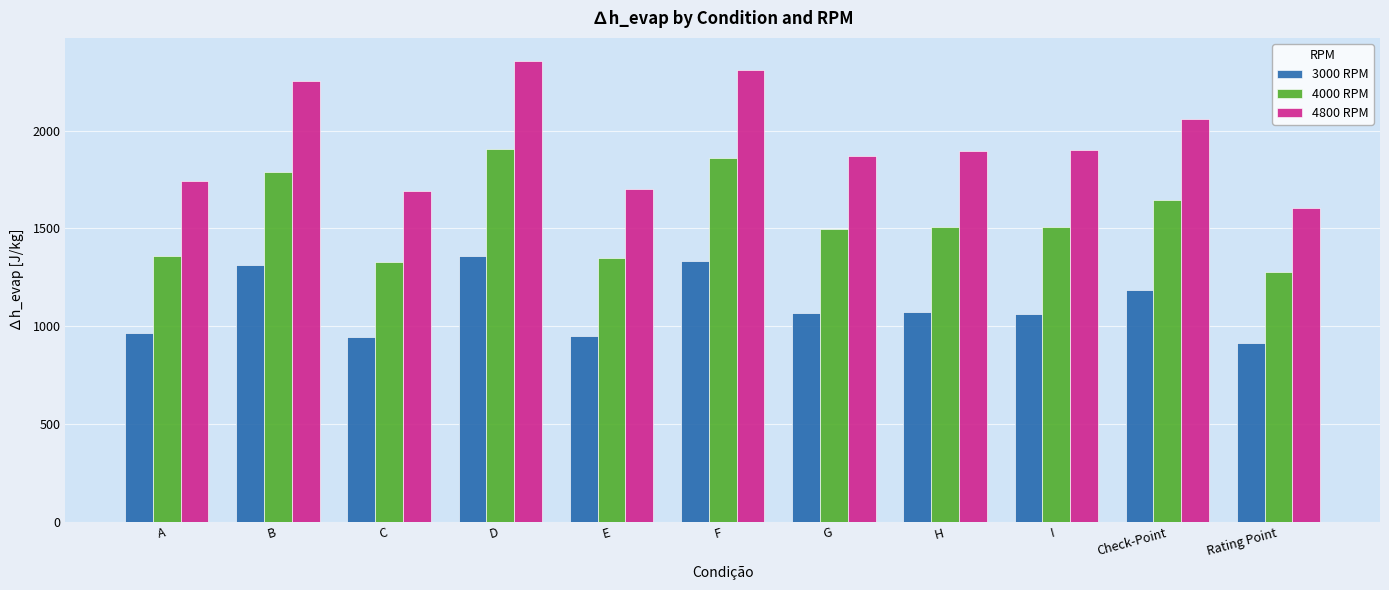

Which series has the largest range (max minus min)?

4800 RPM